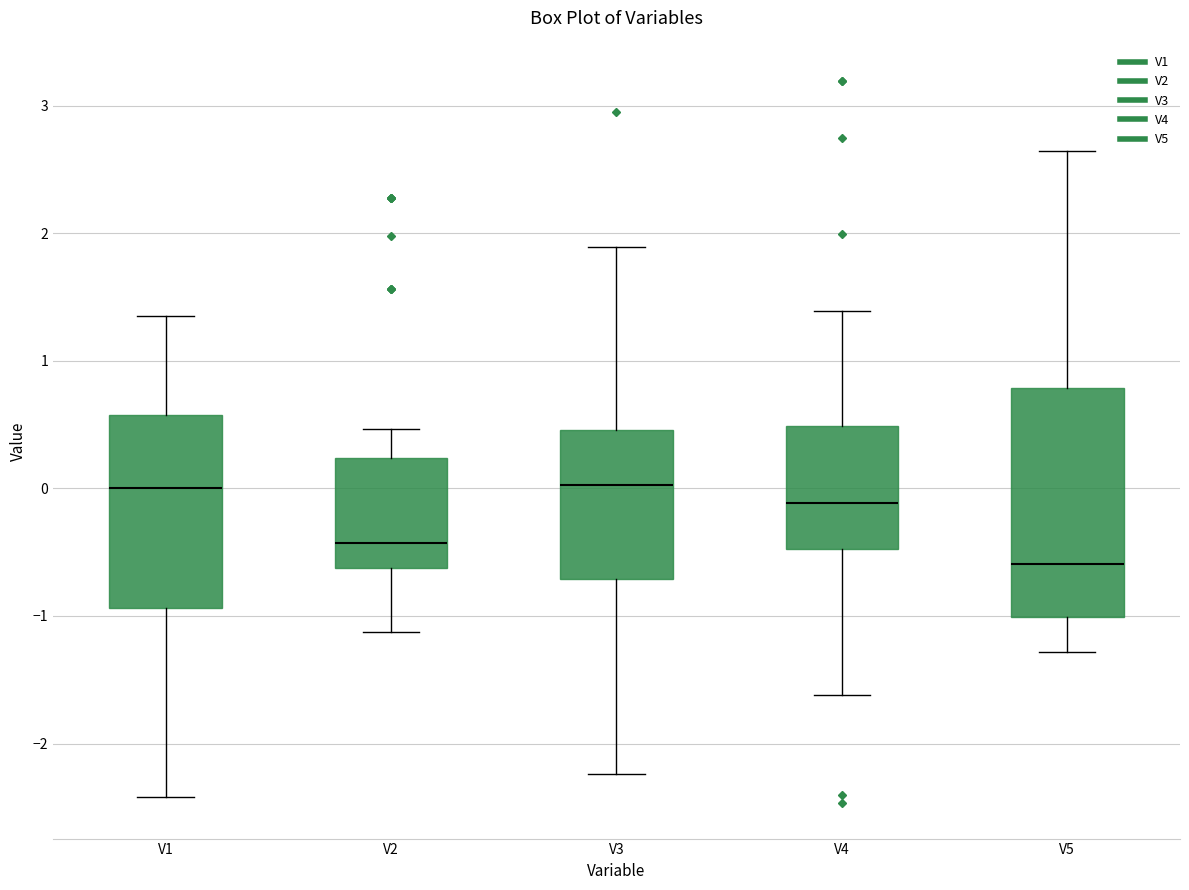

Where does the upper whisker of the box for V3 end on the y-axis? The values are not printed on the chart, so give them approximately, as read against the axis.

1.9